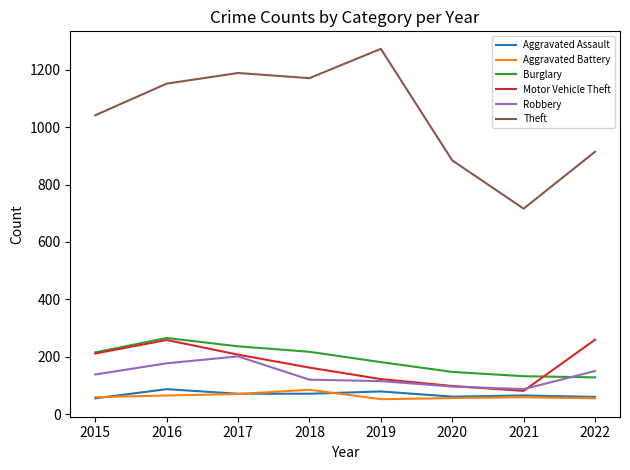

Where is Theft nearest to the value 994?

2015